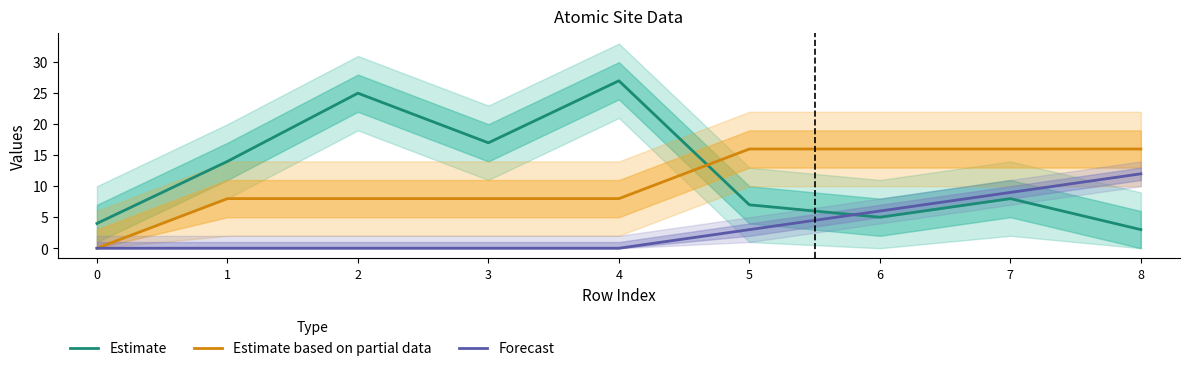

At which category is the sum across all series the highest?

4